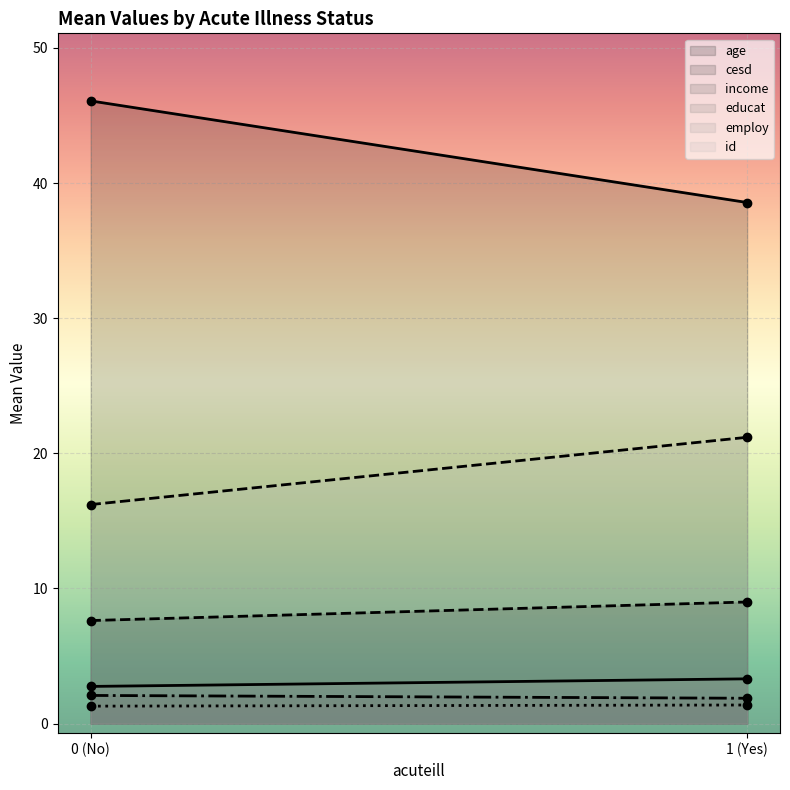

What is the difference between the maximum and minimum values in the cesd series?

1.4